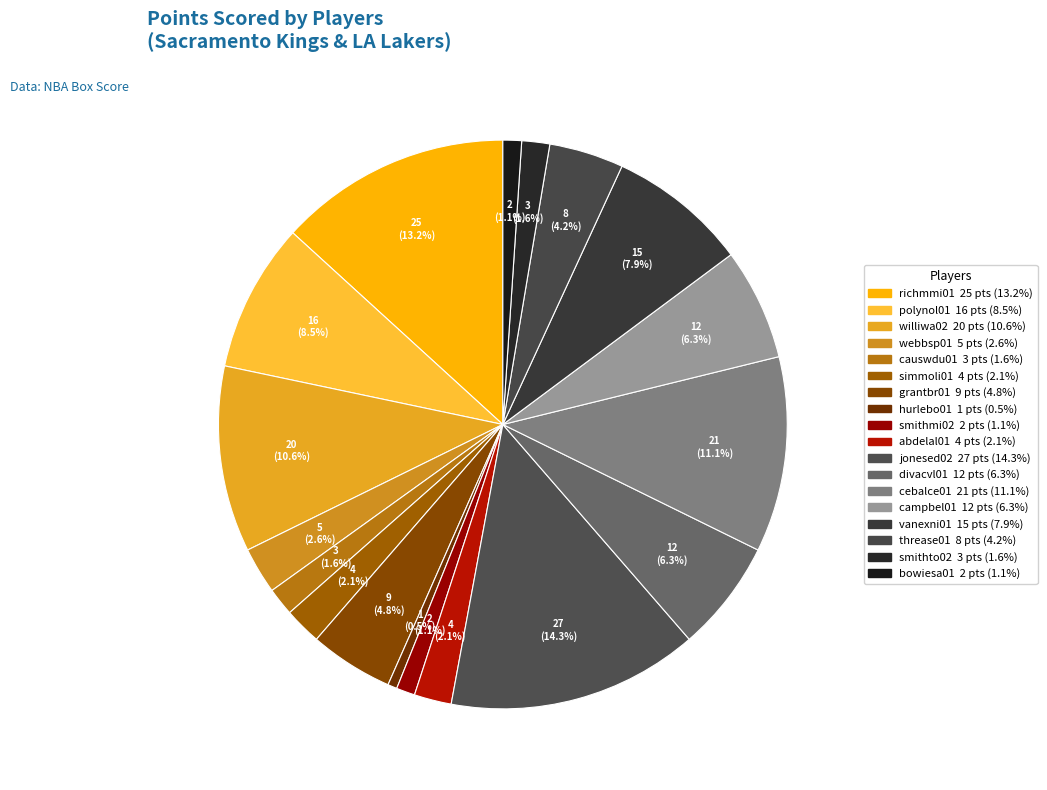

Count the number of slices in the pie.

18